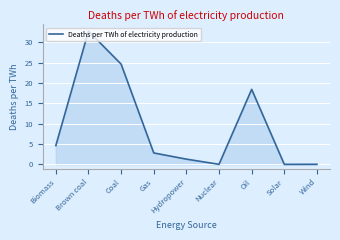

How many lines are shown in the chart?

1